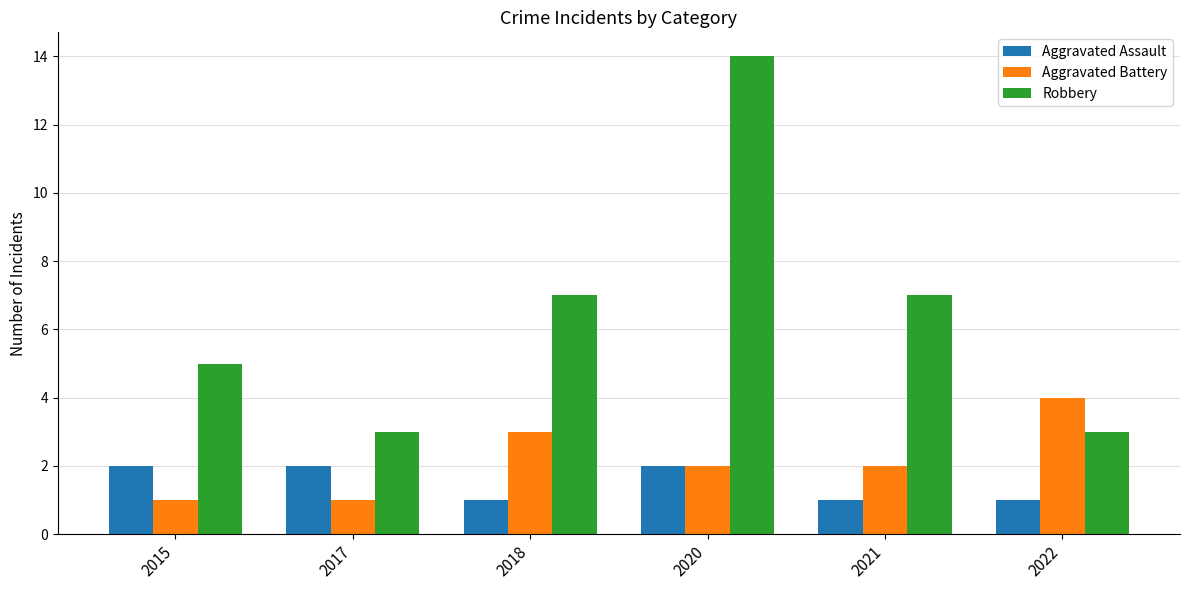

Reading left to right, extract all data points from this chart.

Aggravated Assault: 2015=2	2017=2	2018=1	2020=2	2021=1	2022=1
Aggravated Battery: 2015=1	2017=1	2018=3	2020=2	2021=2	2022=4
Robbery: 2015=5	2017=3	2018=7	2020=14	2021=7	2022=3